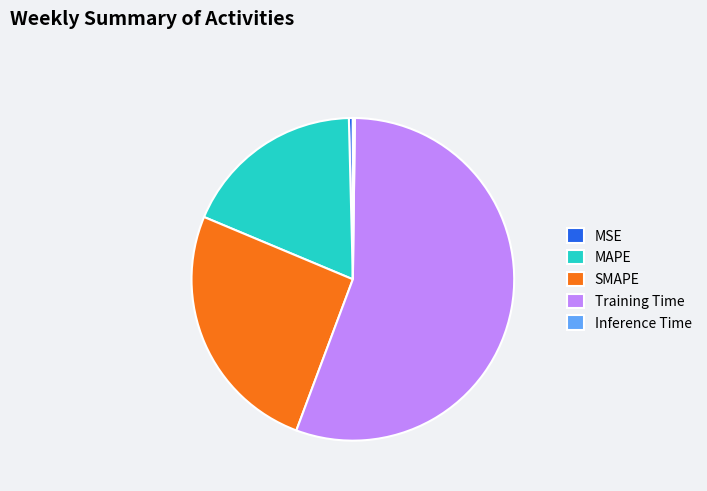

What is the largest slice in the pie chart?

Training Time